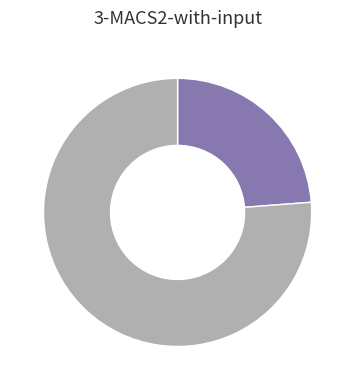

Is there a majority slice in this chart?

Yes